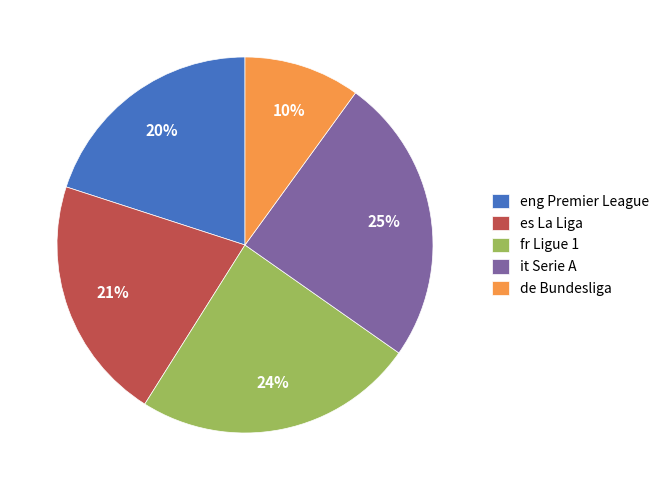

Which has a higher value, de Bundesliga or es La Liga?

es La Liga